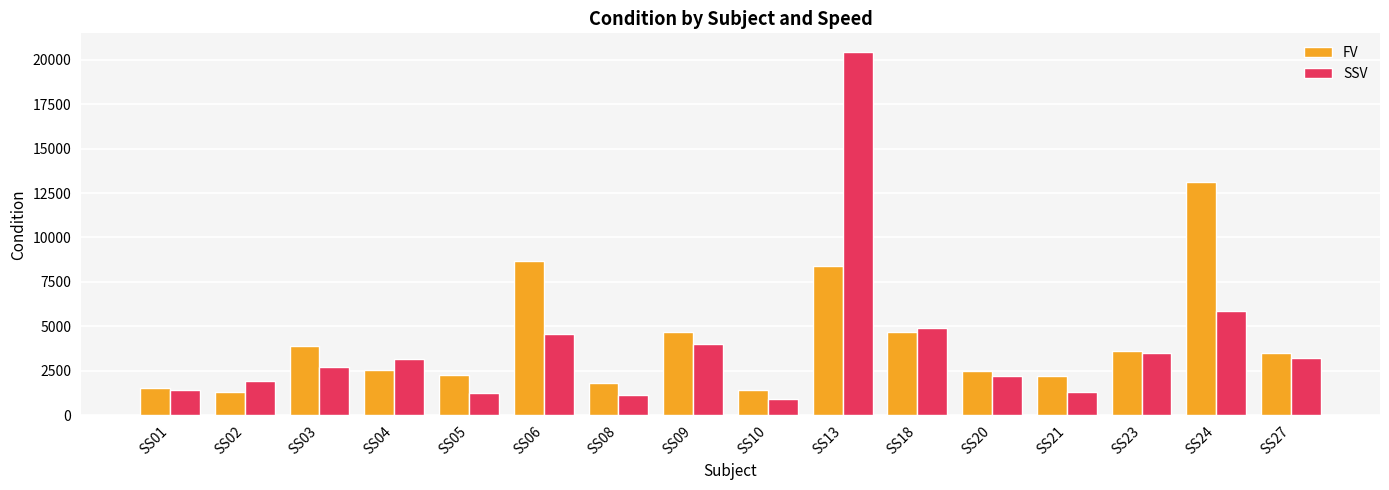

List the series in order of their peak value, lowest first.

FV, SSV